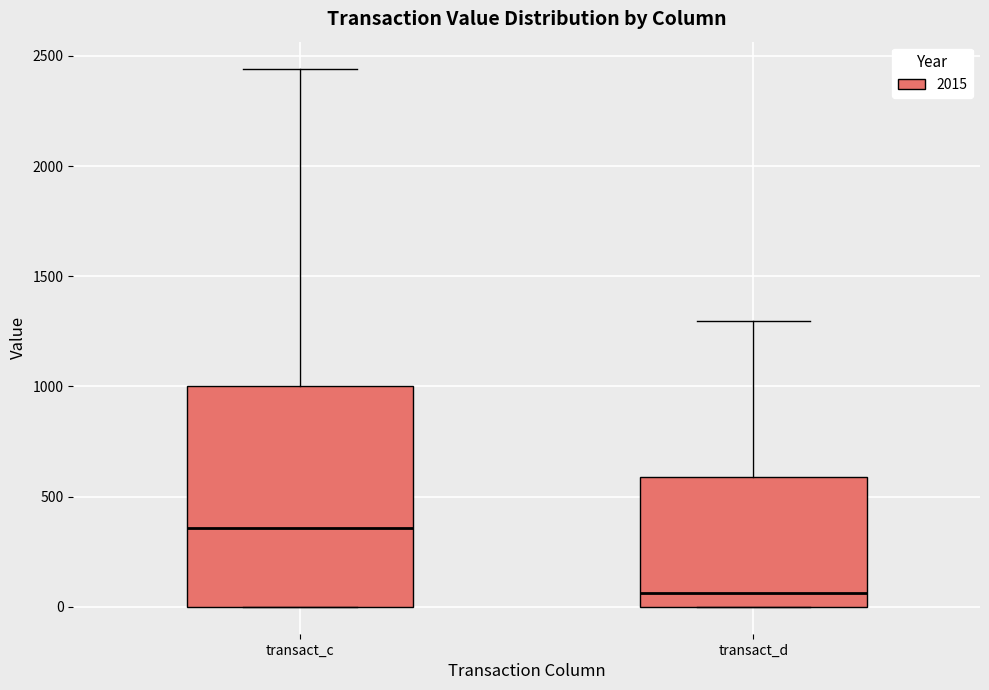

Reading left to right, read every box against the y-axis: the position of its median line, the range the box covers, and the ends of its whiskers. The values are not printed on the chart, so give them approximately, as read against the axis.

transact_c: median 350, box 0 to 1000, whiskers 0 to 2450
transact_d: median 50, box 0 to 600, whiskers 0 to 1300